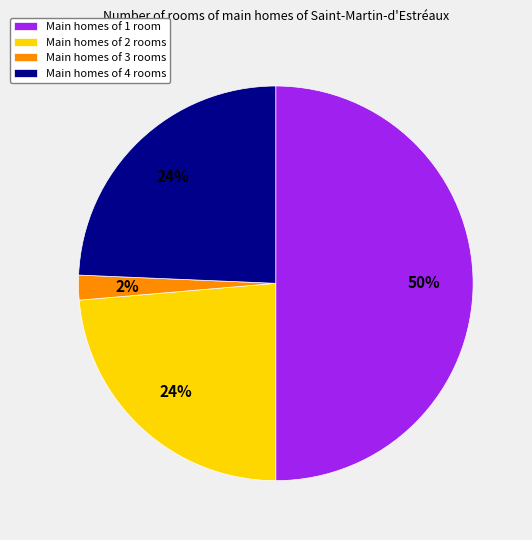

True or false: Main homes of 3 rooms accounts for 2% of the total.

True